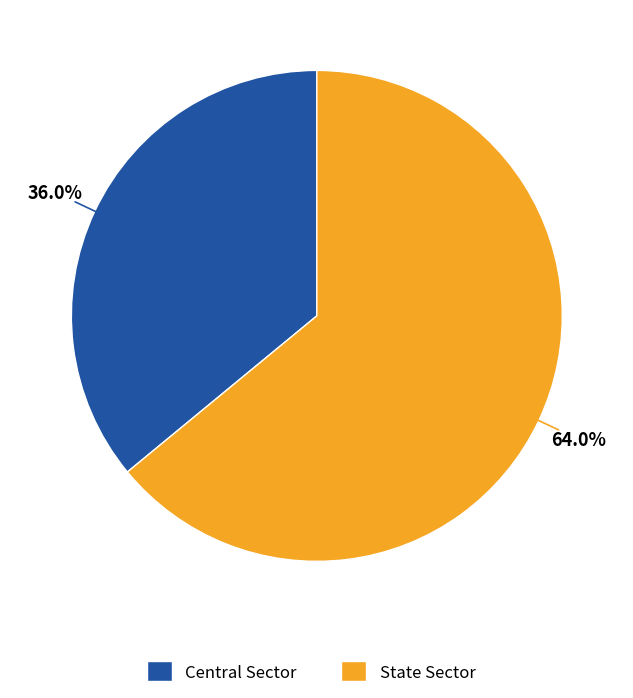

What is the total percentage of State Sector and Central Sector?

100.0%